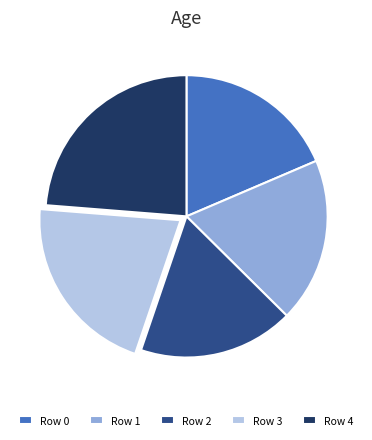

Which slice is the largest?

Row 4